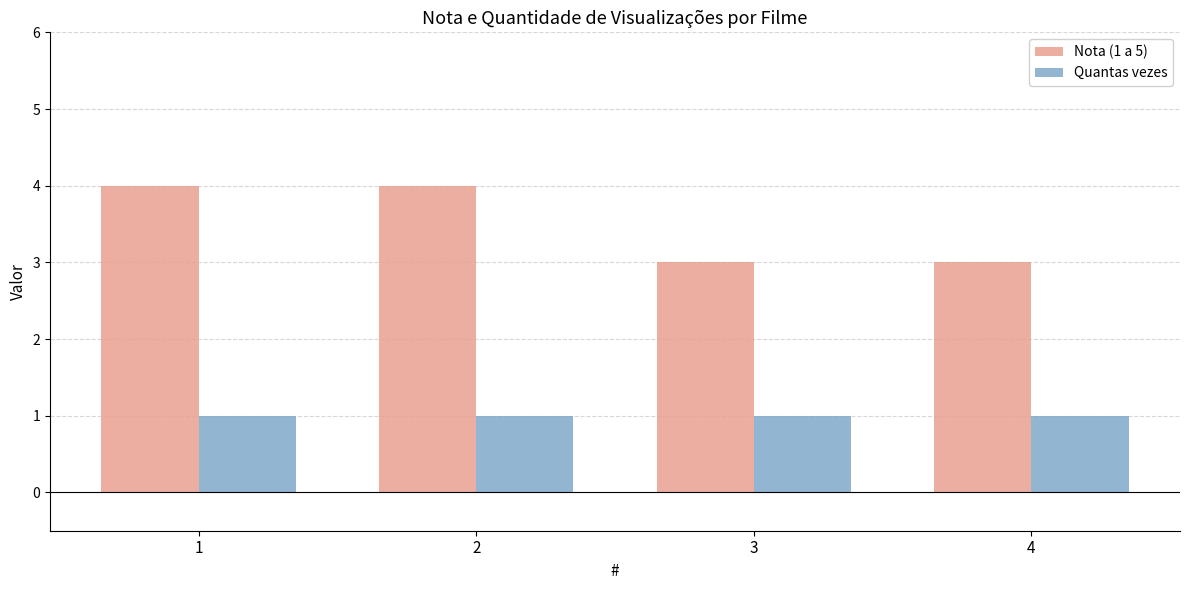

Are the bars grouped side by side (vs. stacked)?

Yes